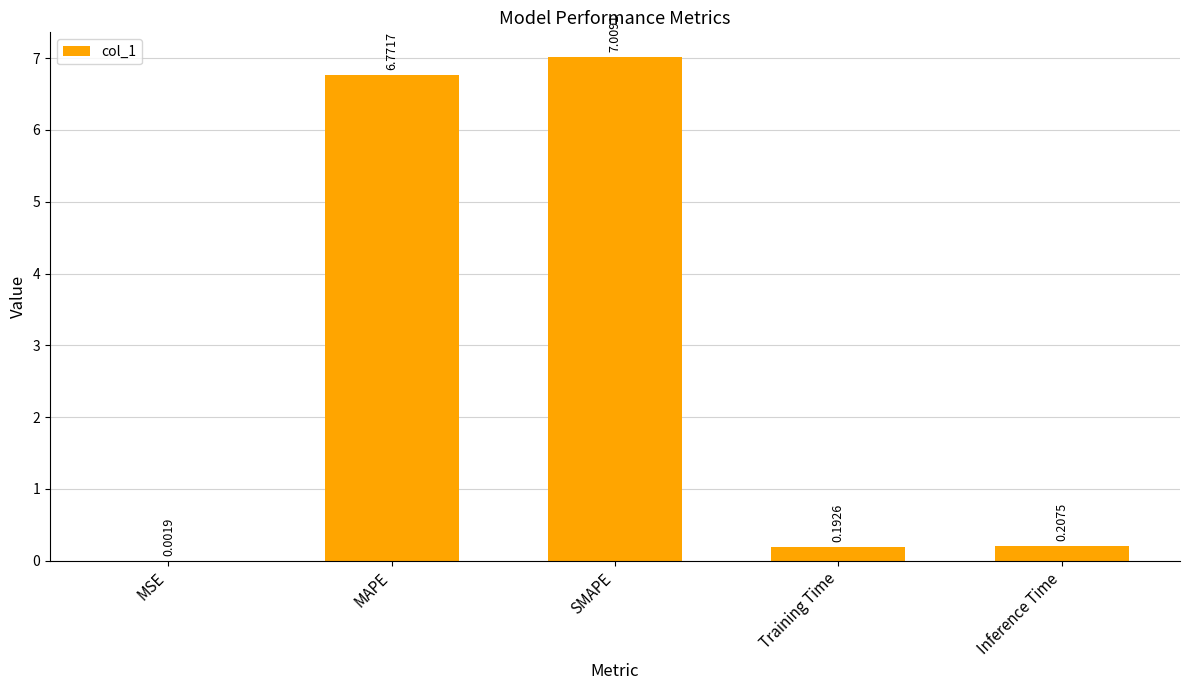

Which label corresponds to the largest value in the chart?

SMAPE